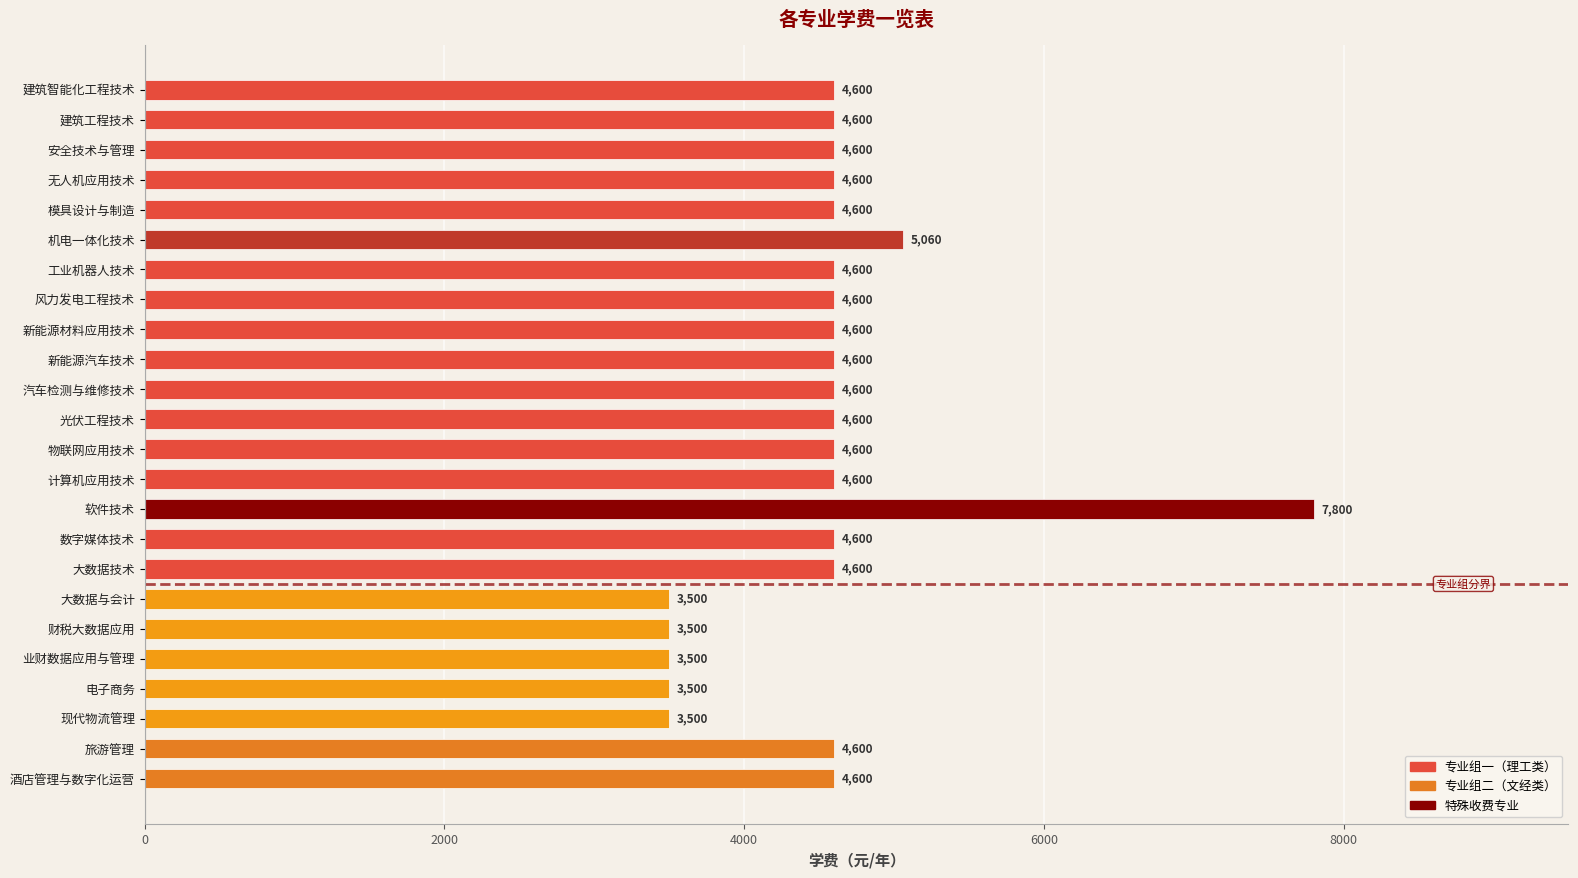

Read the value at 物联网应用技术.

4600